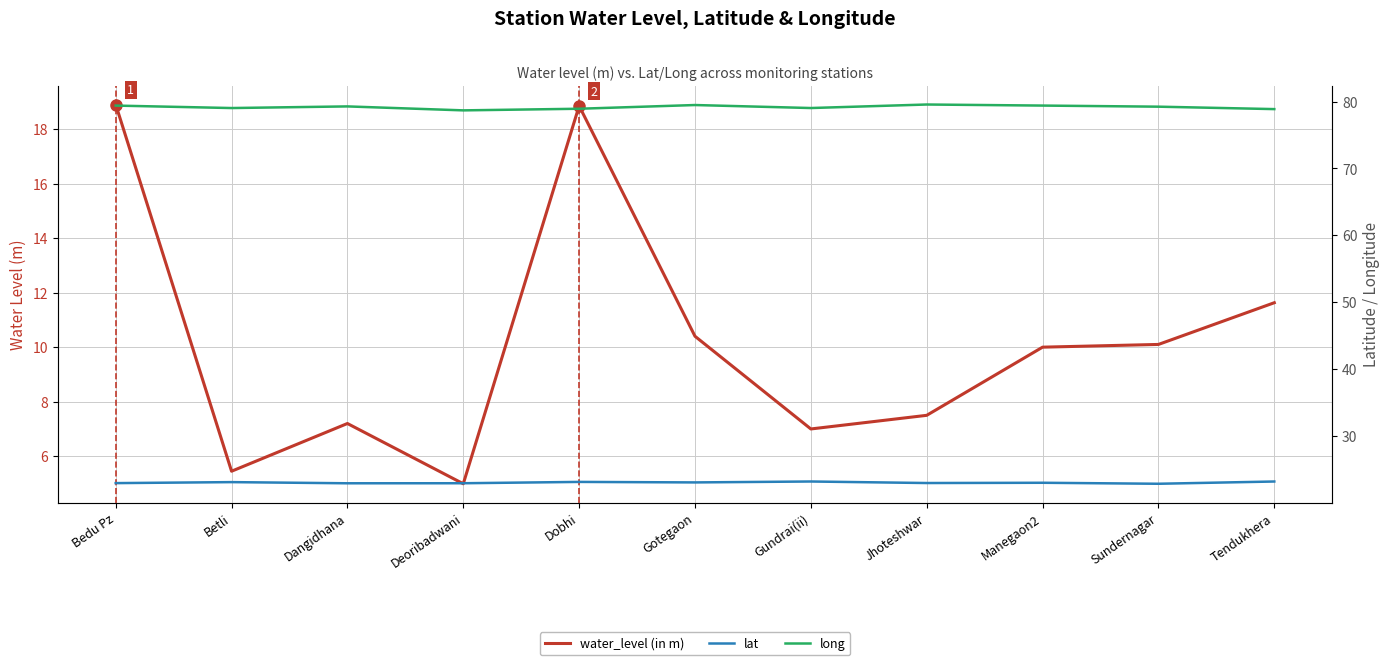

At which category is the sum across all series the highest?

Bedu Pz